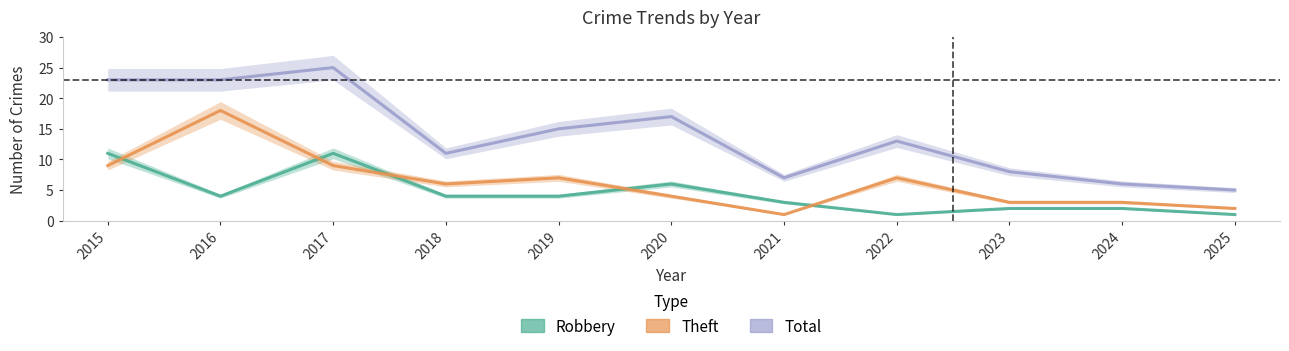

How many distinct data groups are displayed?

3